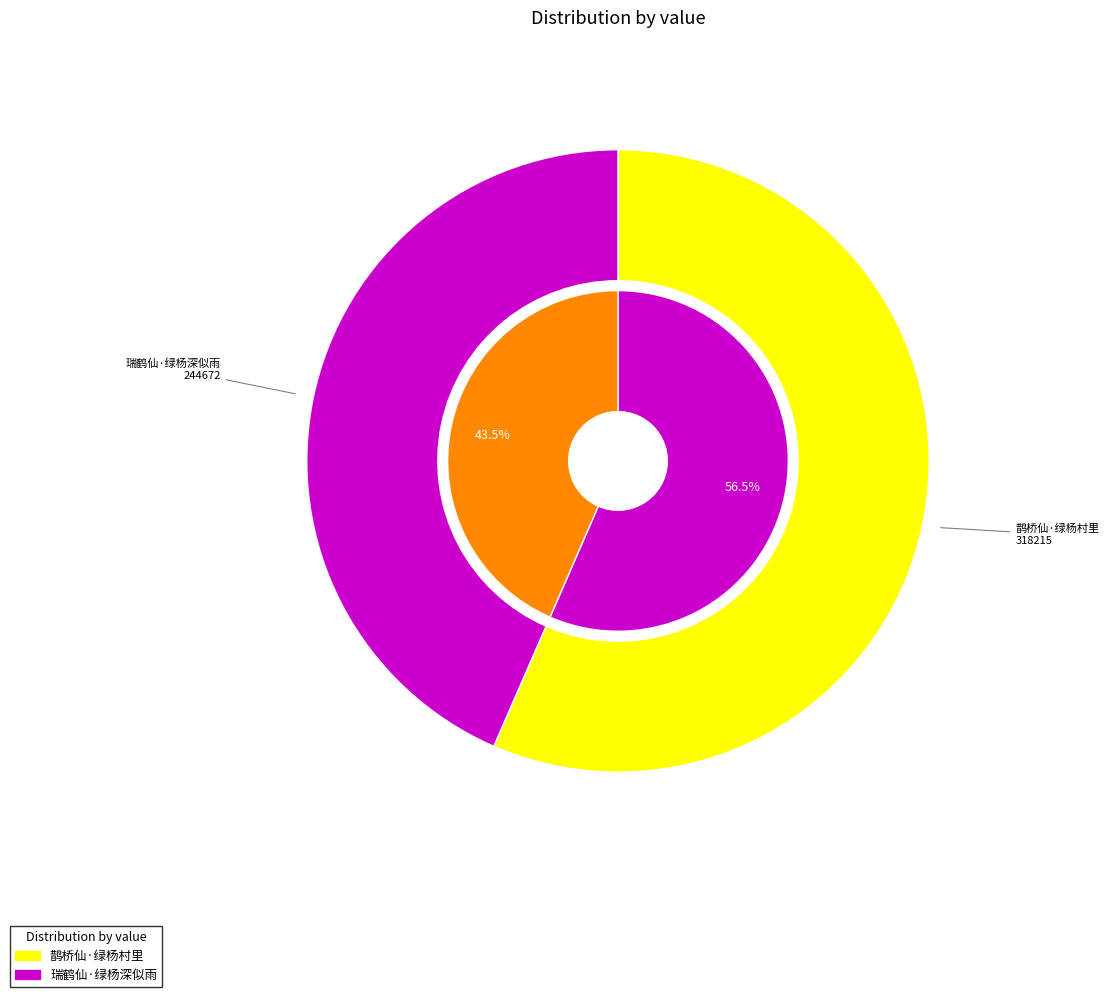

Do 瑞鹤仙·绿杨深似雨 and 鹊桥仙·绿杨村里 together represent more than half of the pie?

Yes